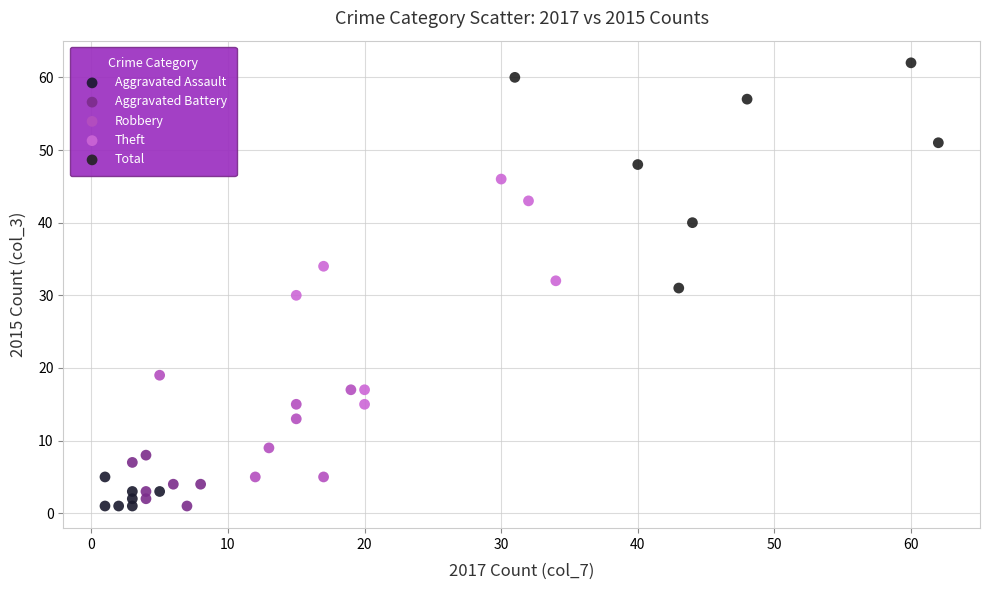

Which series contains the highest Y value?

Total